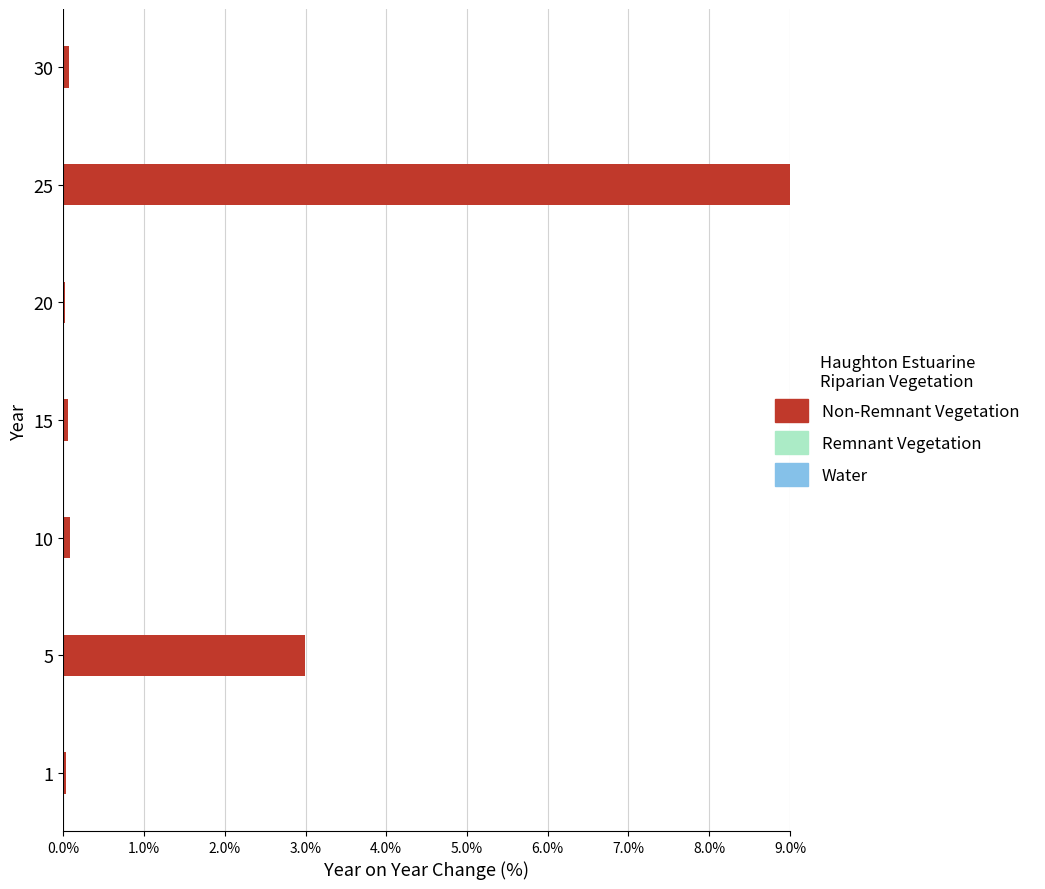

The value at 5 is 4.1. True or false?

False